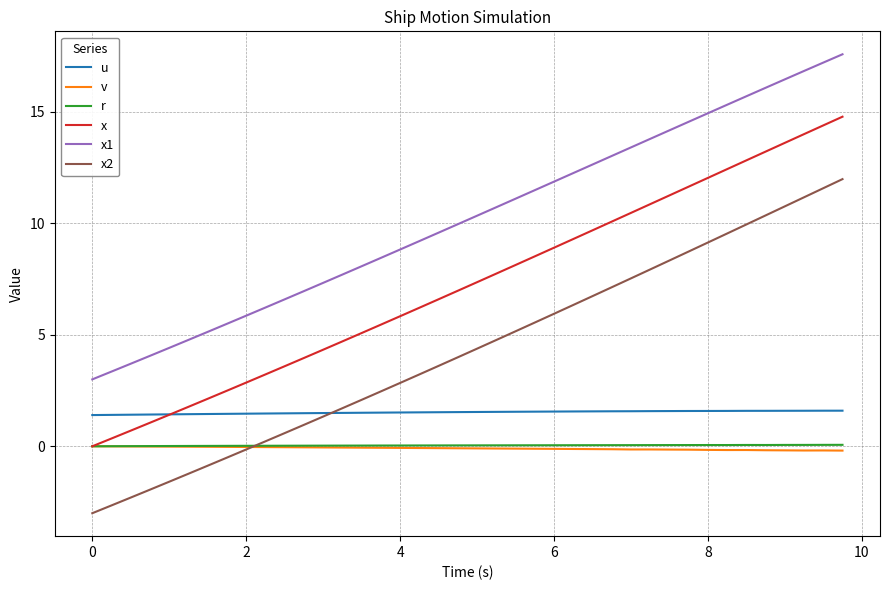

Is this an area chart (filled region under the line)?

No